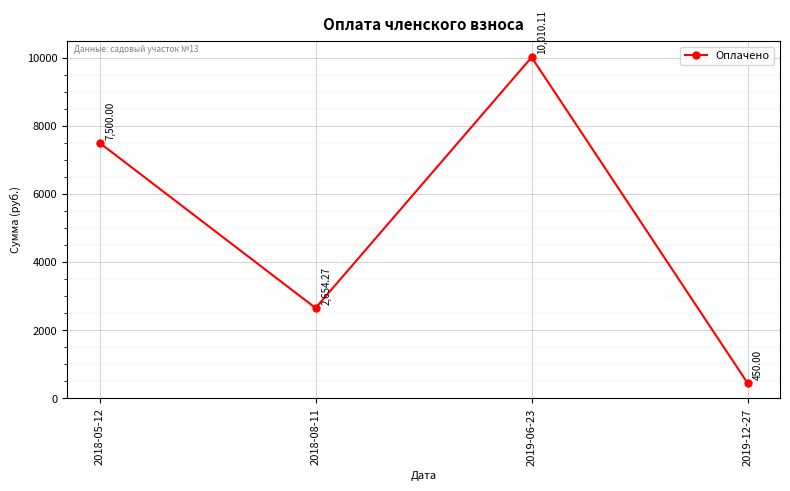

What is the difference between the second highest and minimum values?

7050.0